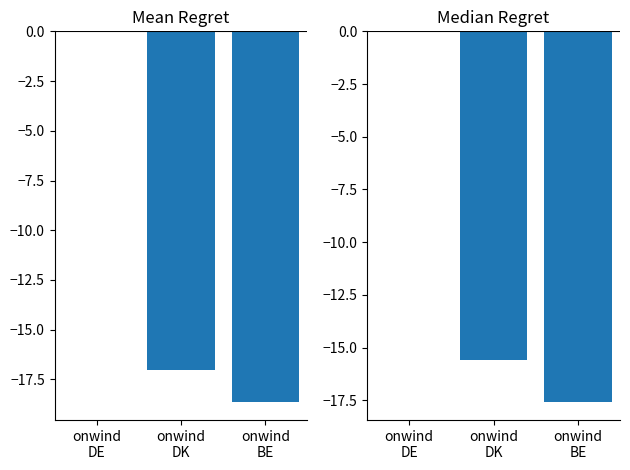

How many values in the Median Regret series are below -15?

2